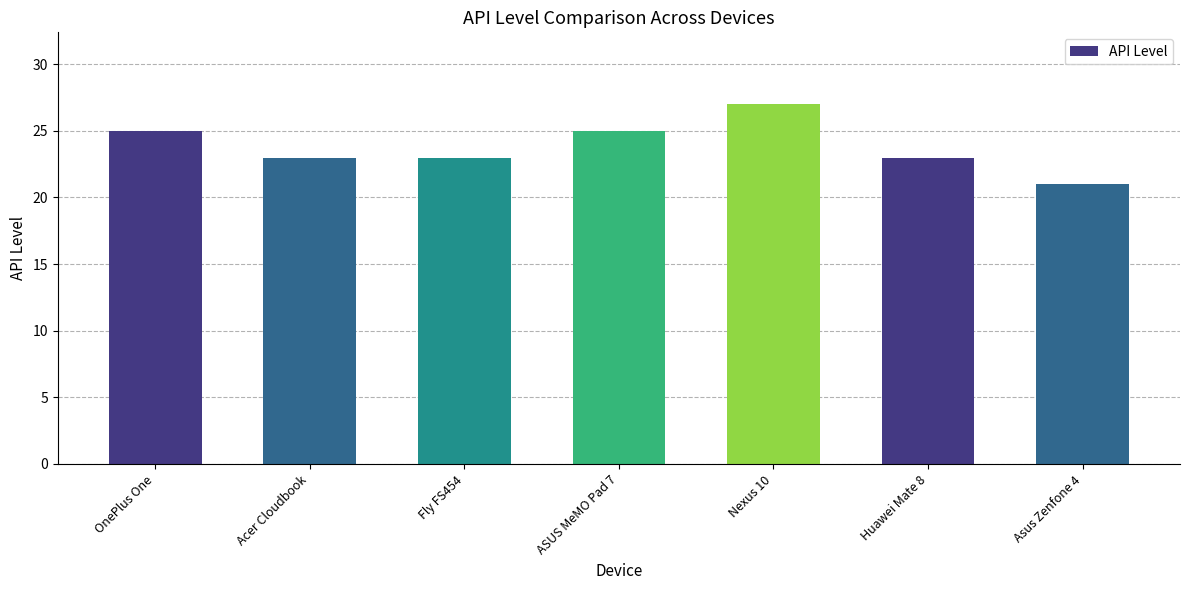

How many series are shown in this chart?

1